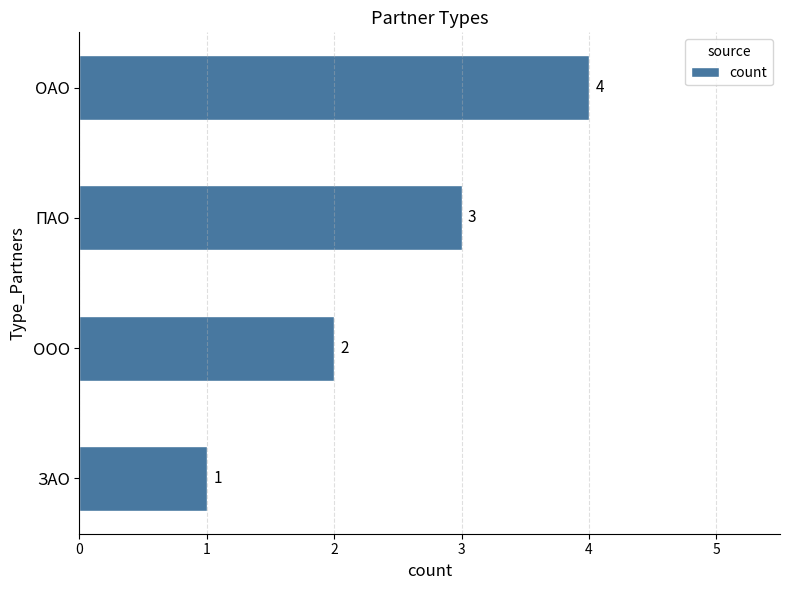

What is the difference between the maximum and minimum values?

3